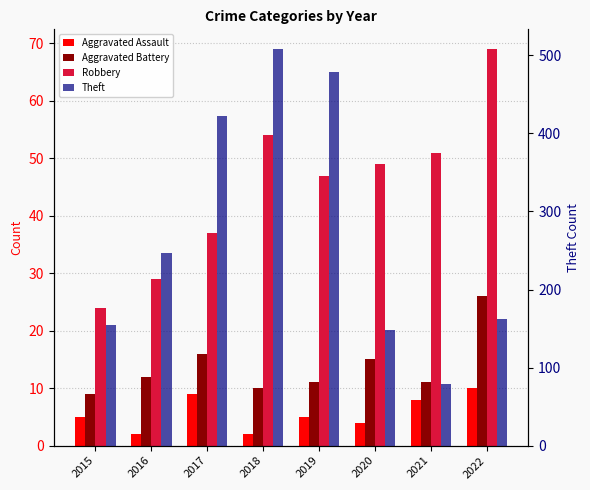

Reading right to left, what are all the values shown in this chart?

Aggravated Assault: 10	8	4	5	2	9	2	5
Aggravated Battery: 26	11	15	11	10	16	12	9
Robbery: 69	51	49	47	54	37	29	24
Theft: 162	79	148	479	508	422	247	154